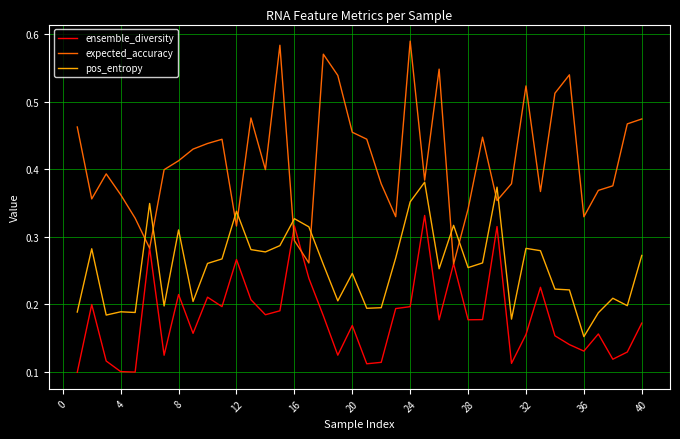

Rank the series by their average value, from lowest to highest.

ensemble_diversity, pos_entropy, expected_accuracy